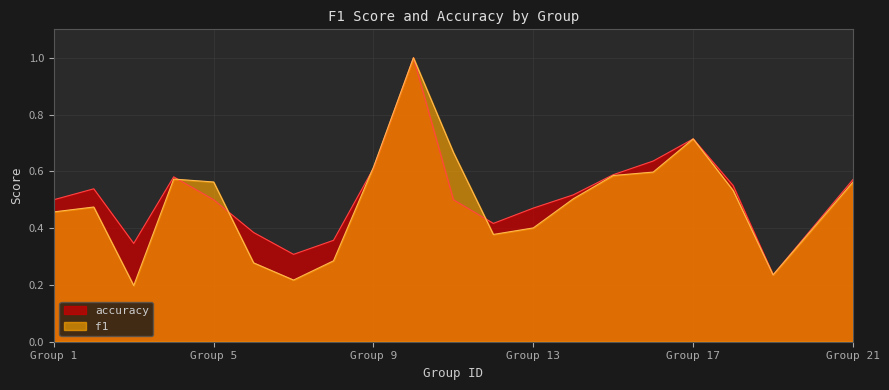

What is the minimum value for accuracy?

0.2